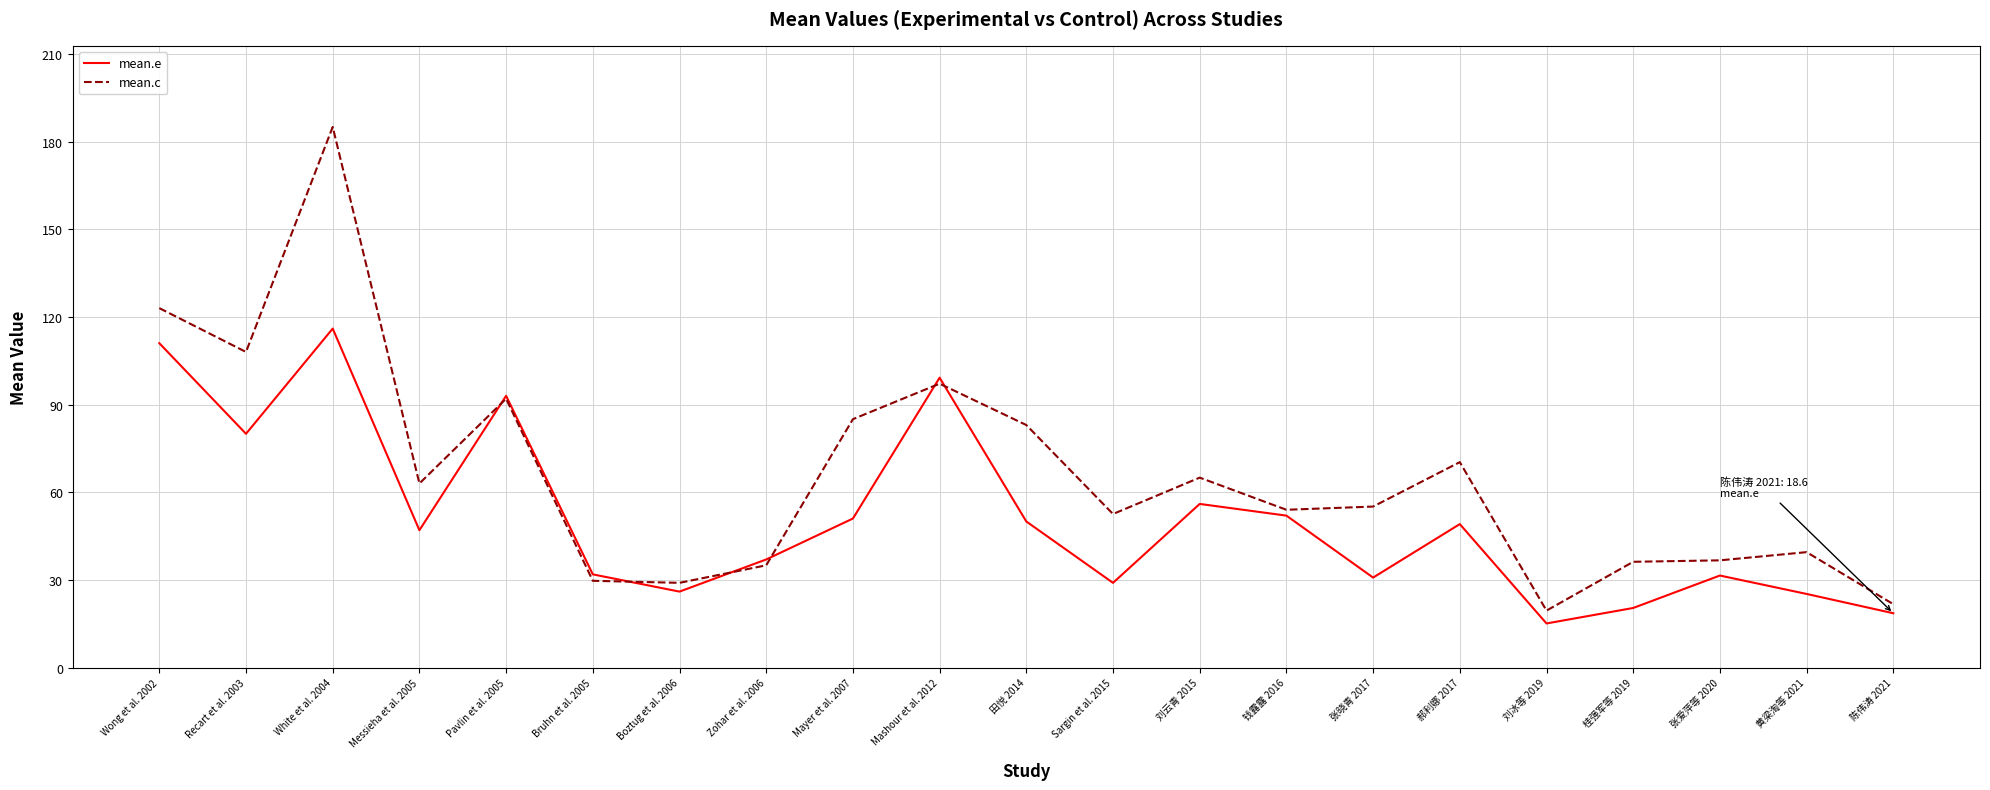

Which series ends up on top after the final intersection of mean.c and mean.e?

mean.c